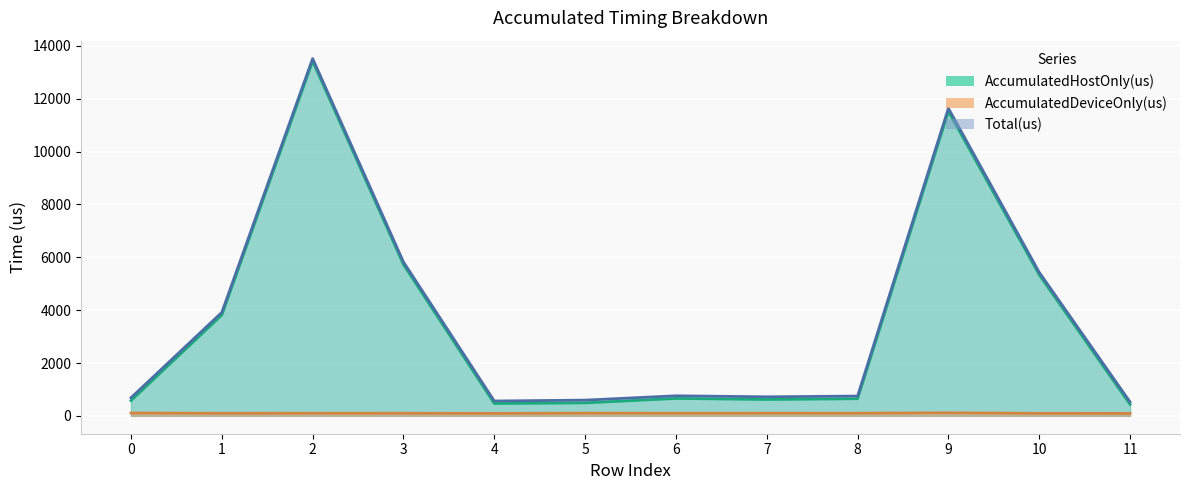

List the series in order of their peak value, lowest first.

AccumulatedDeviceOnly(us), AccumulatedHostOnly(us), Total(us)